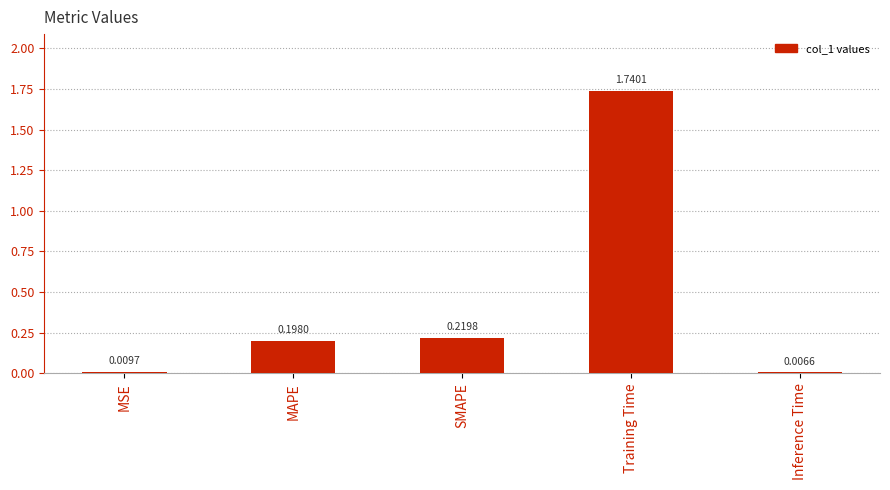

Which has a higher value, MAPE or Training Time?

Training Time